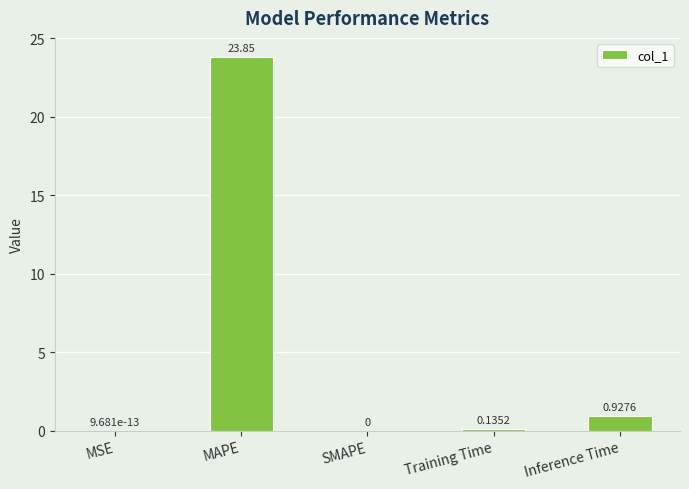

What is the sum of all values?

24.9